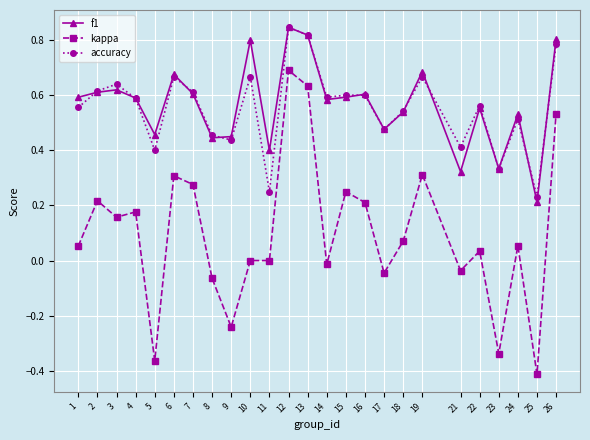

The f1 series shows 0.5 at 24. True or false?

True